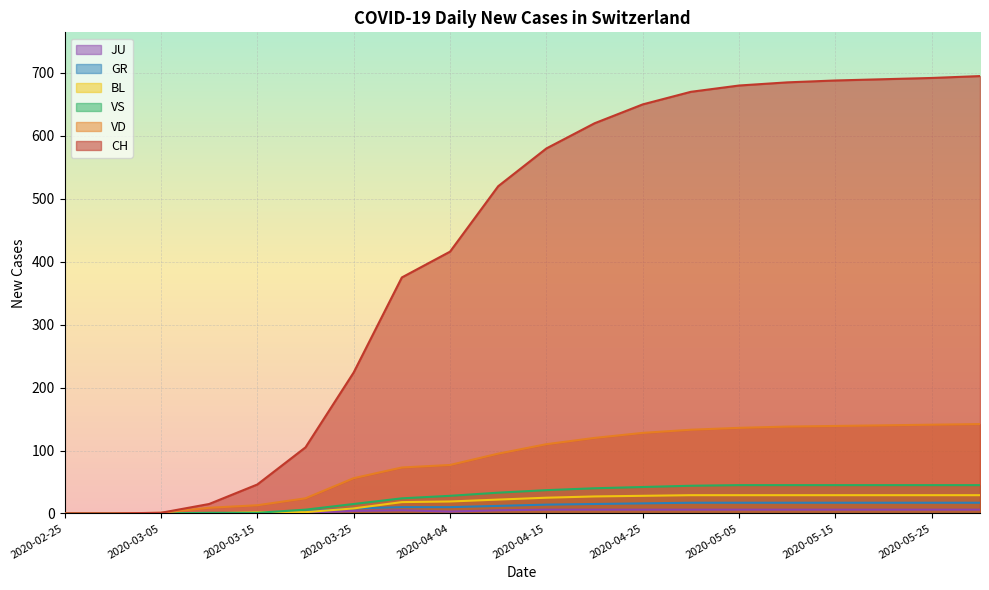

At which label does CH first exceed 580?

2020-04-20